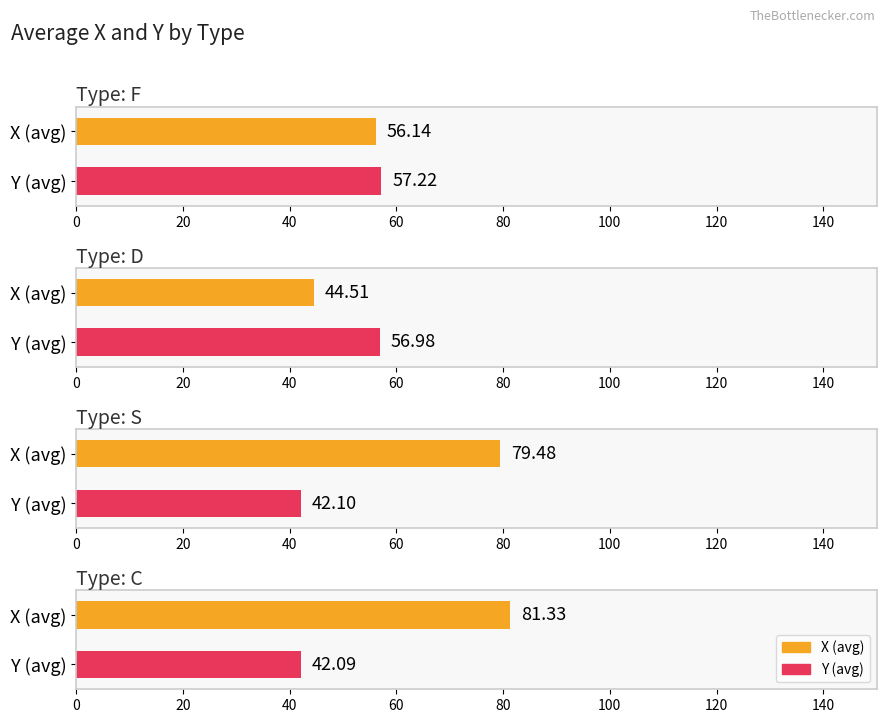

What is the value of the X bar at the 1st from the left?

56.1